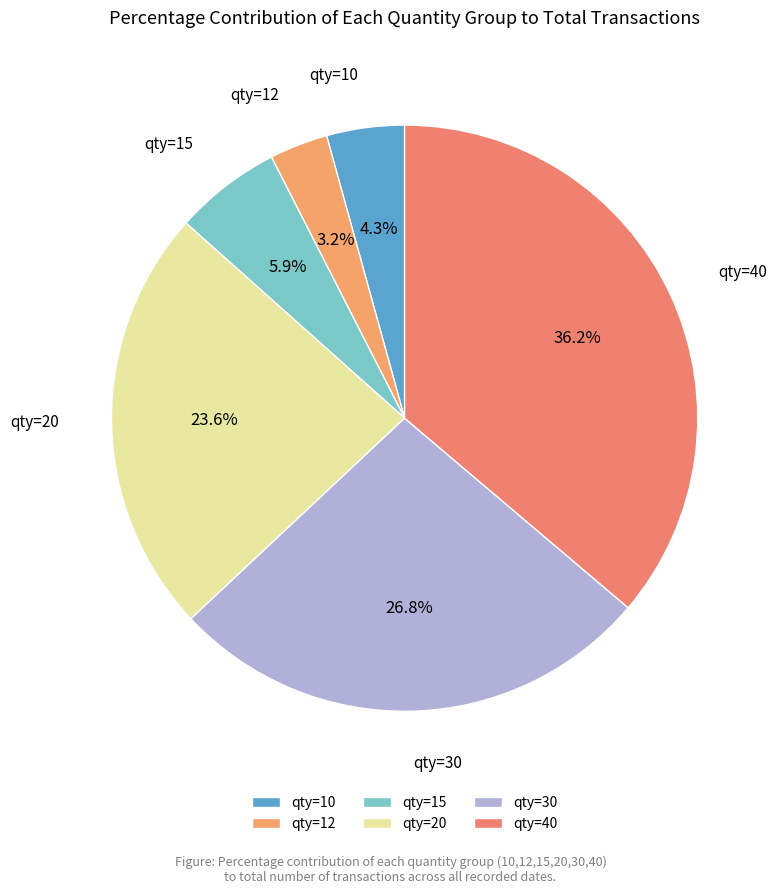

What percentage is NOT represented by qty=40?

63.8%